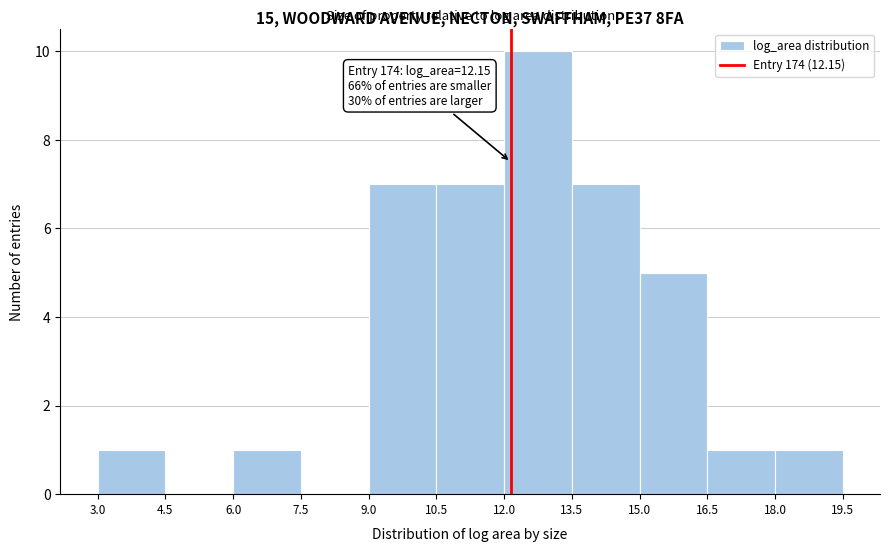

Over which range of the x-axis is the bar tallest?

12.0 to 13.5